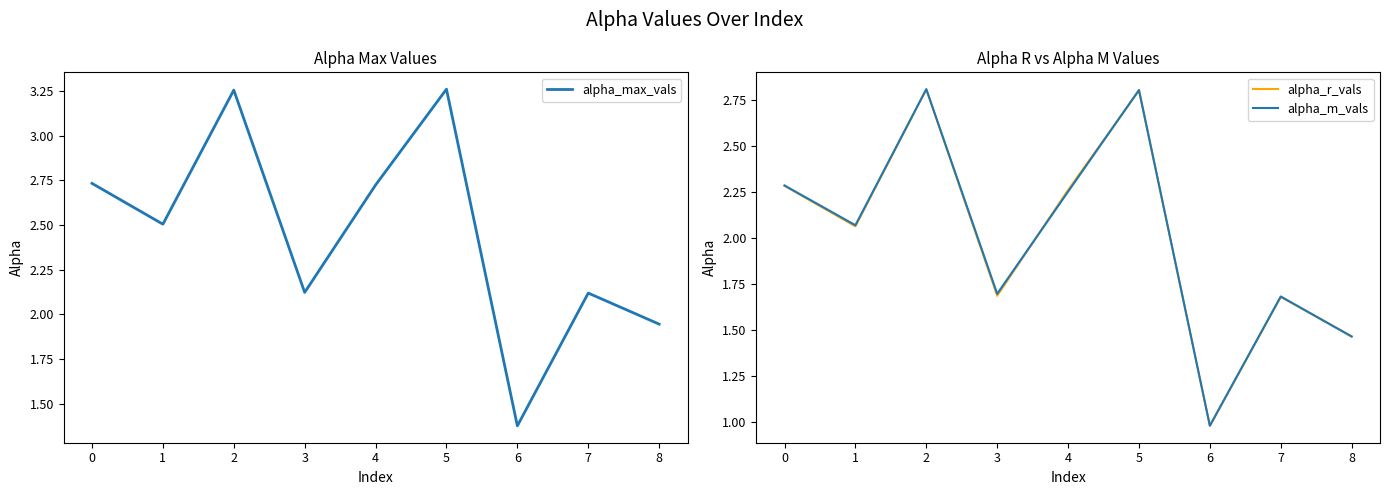

What is the value of the alpha_max_vals point at the 3rd from the left?

3.3